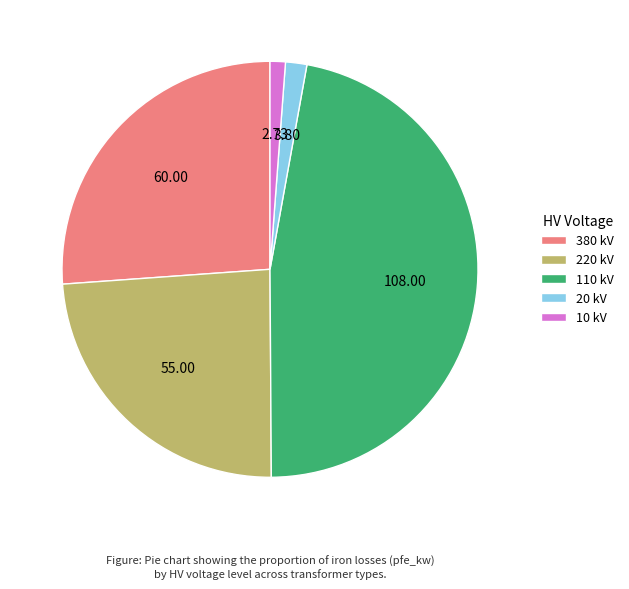

Count the number of slices in the pie.

5